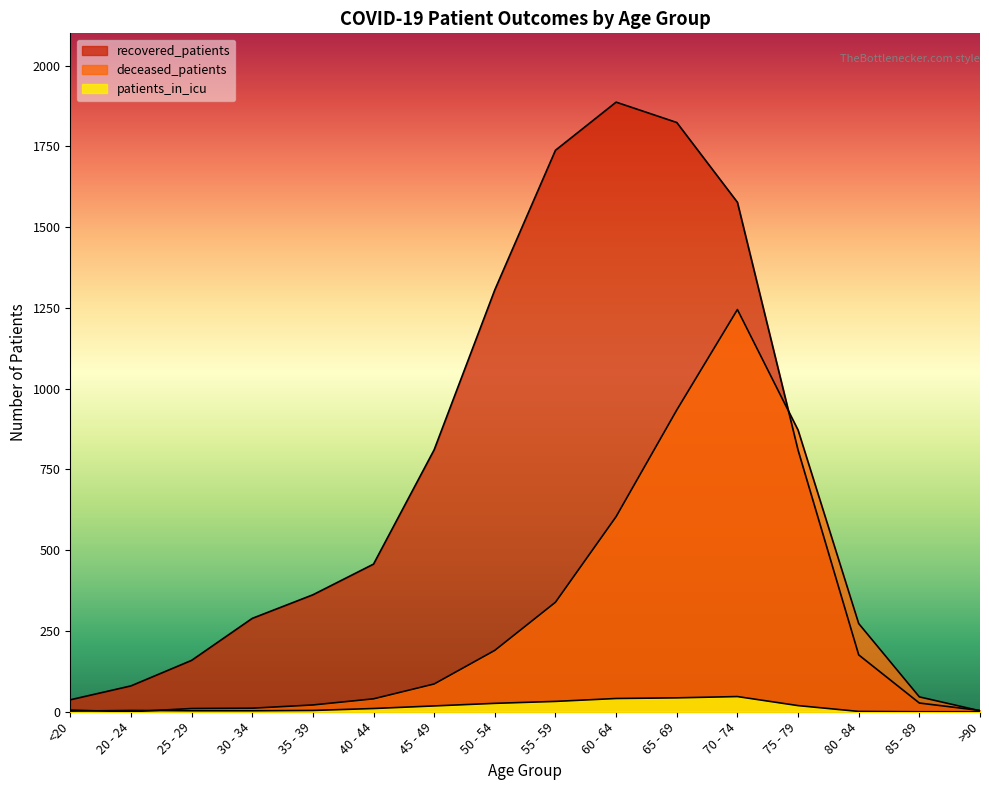

True or false: deceased_patients and recovered_patients cross at least once.

True